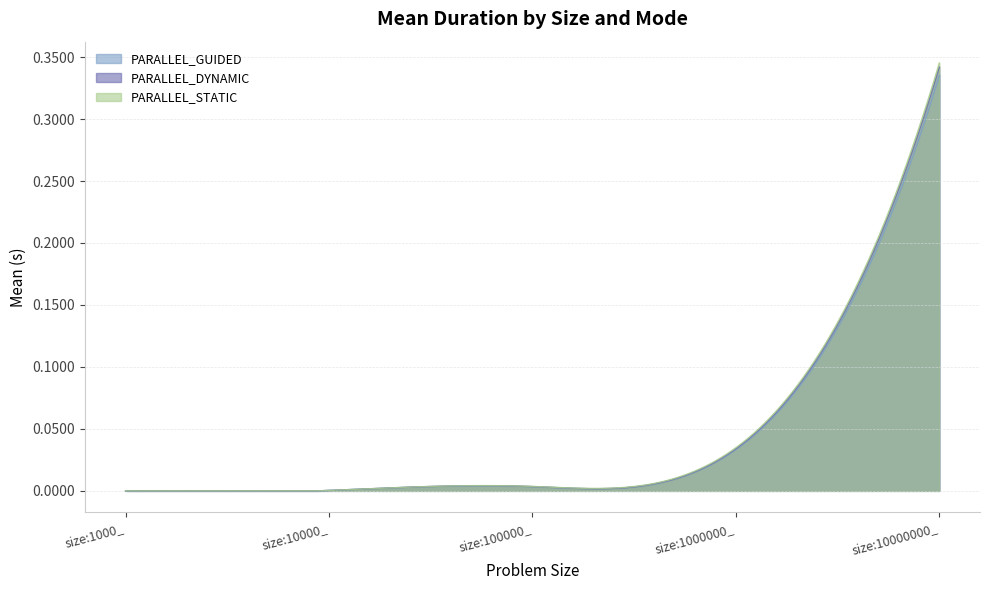

What is the greatest value displayed?

0.3